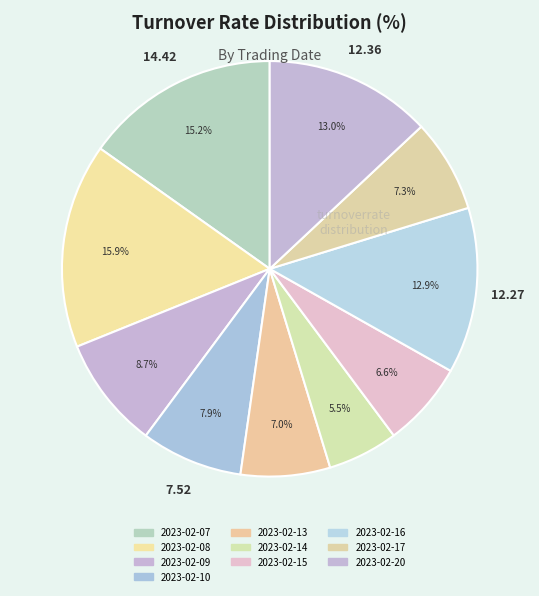

To the nearest percent, what percentage of the pie is 2023-02-07?

15%